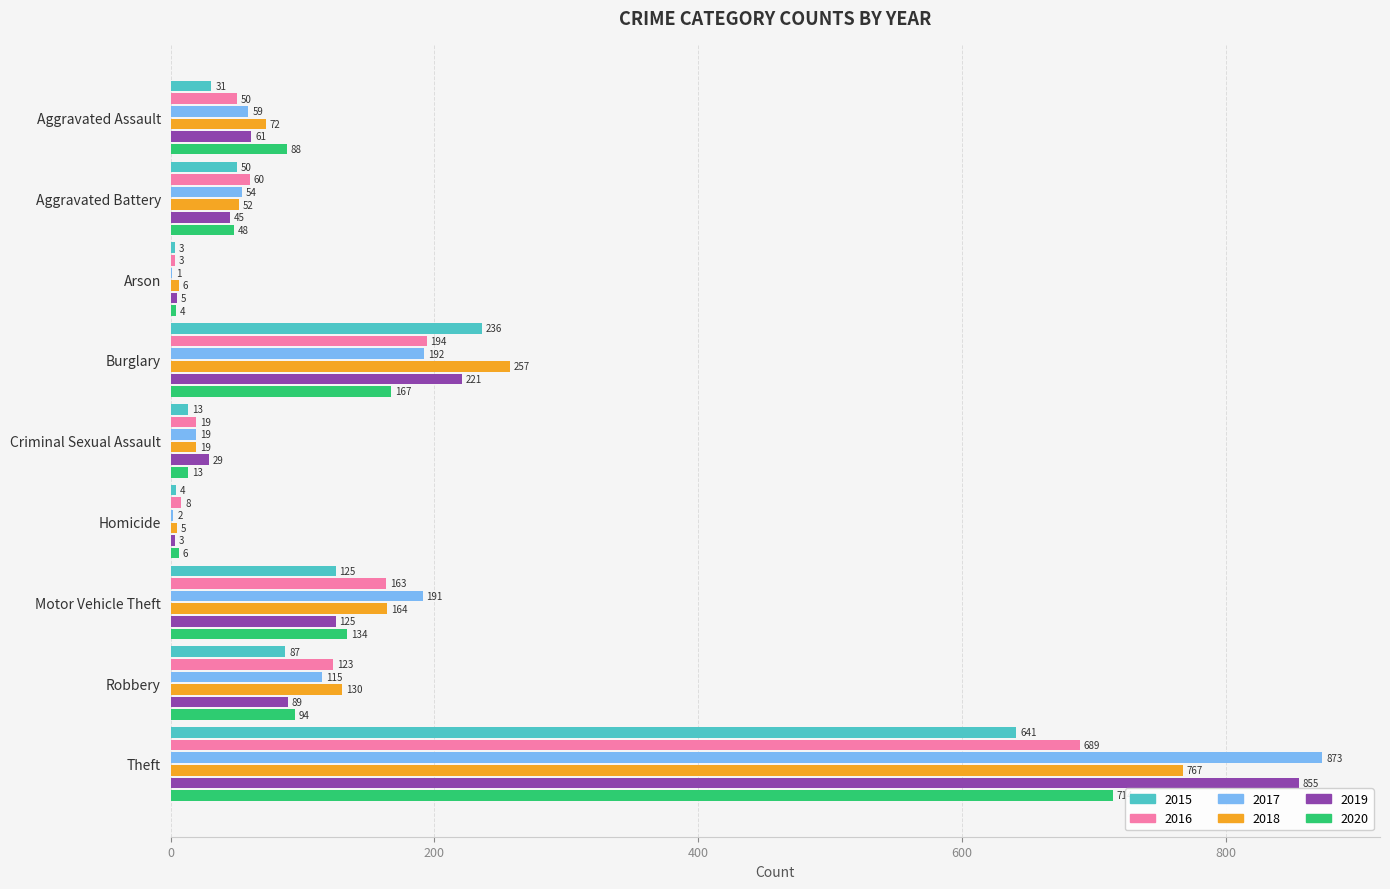

Read the 2016 value at Burglary, to the nearest 50.

200